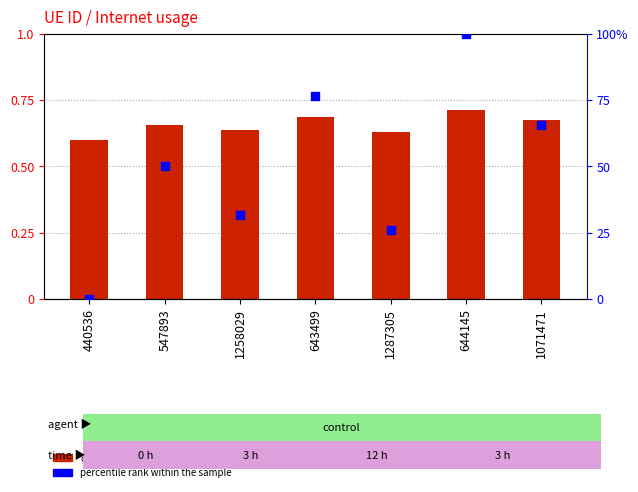

At how many categories does at least one series exceed 48?

4